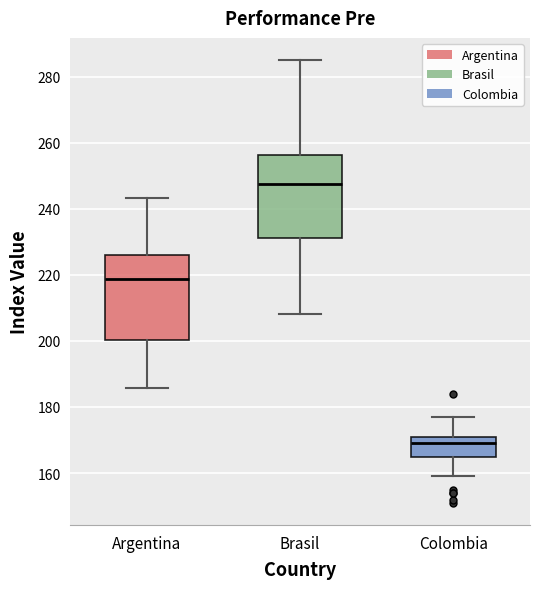

Reading left to right, read every box against the y-axis: the position of its median line, the range the box covers, and the ends of its whiskers. The values are not printed on the chart, so give them approximately, as read against the axis.

Argentina: median 218, box 200 to 226, whiskers 186 to 244
Brasil: median 248, box 232 to 256, whiskers 208 to 286
Colombia: median 170, box 166 to 172, whiskers 160 to 178